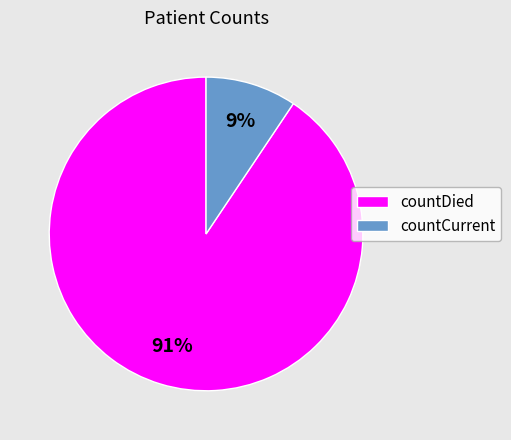

What percentage is the countCurrent slice, to the nearest percent?

9%